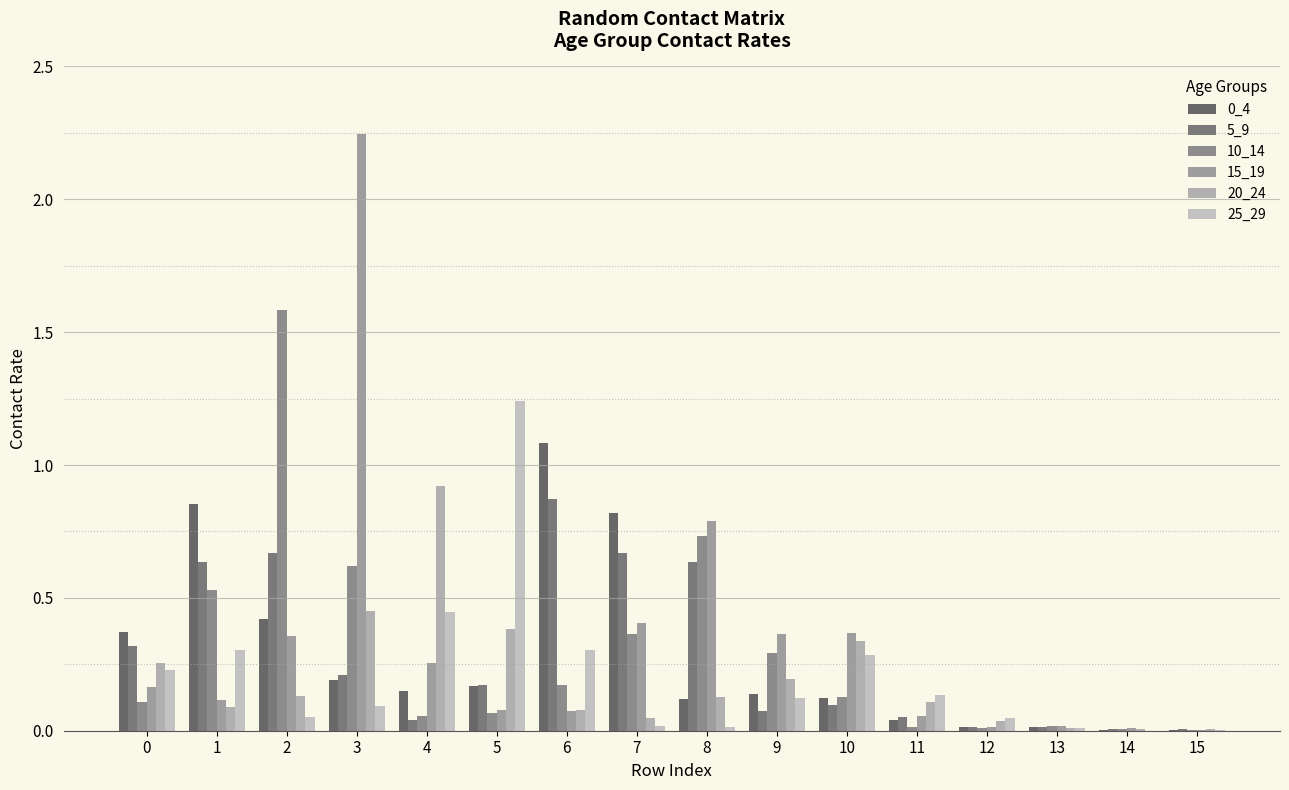

What is the value of the 5_9 bar at the 7th from the left?

0.9